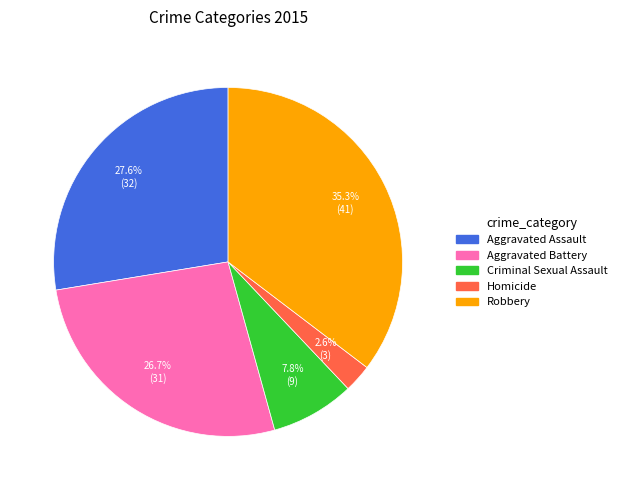

Between Aggravated Battery and Aggravated Assault, which is larger?

Aggravated Assault